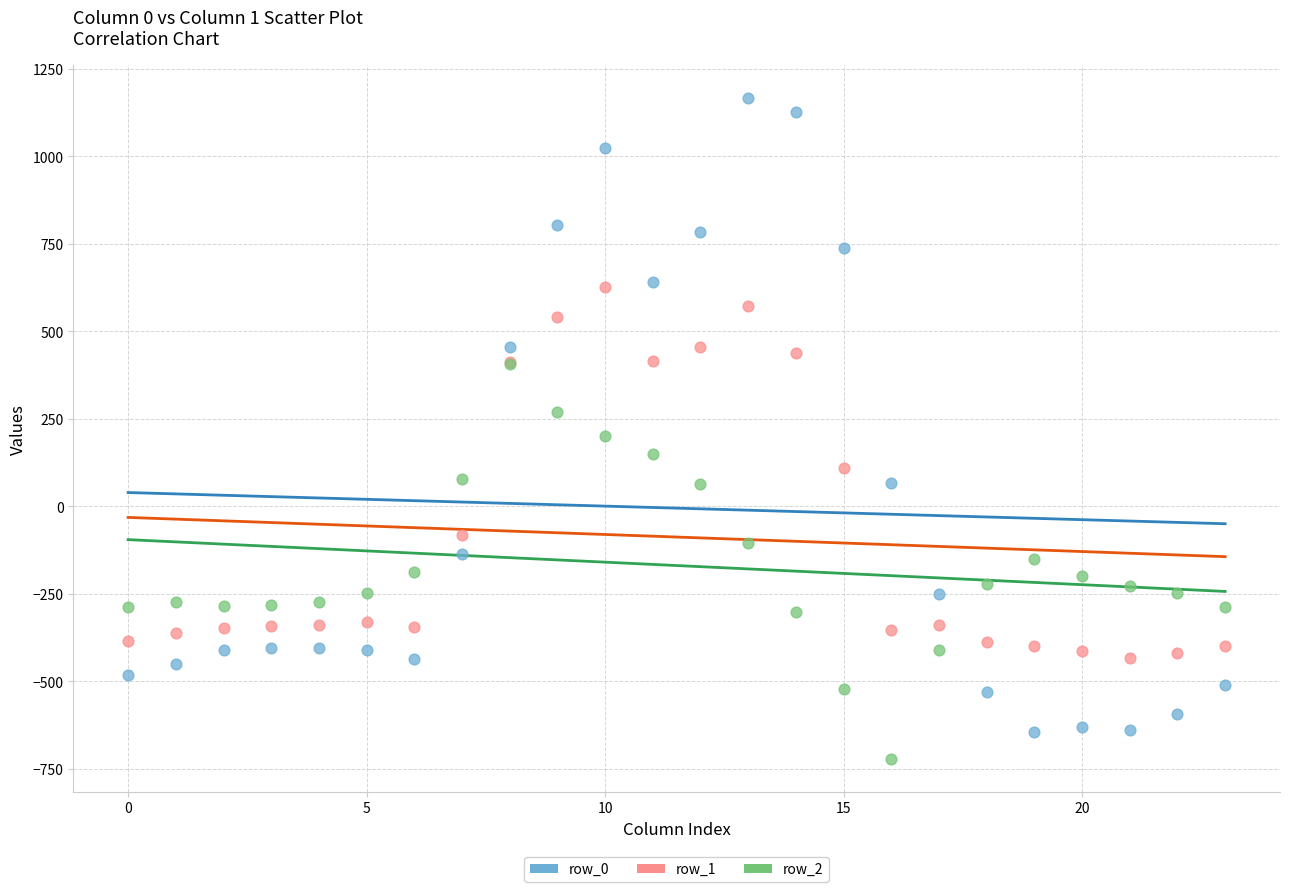

Which series has the widest spread of Y values?

row_0